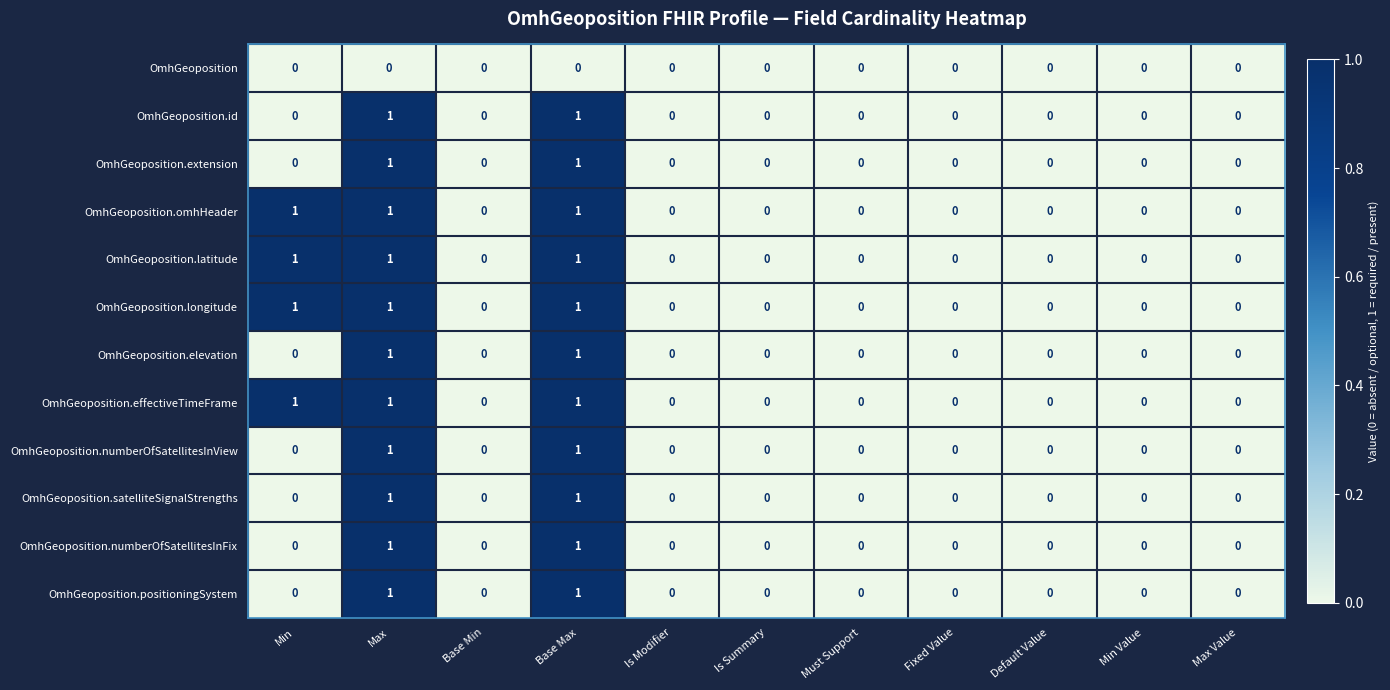

Count the OmhGeoposition.satelliteSignalStrengths values in the range 0 to 1.

11